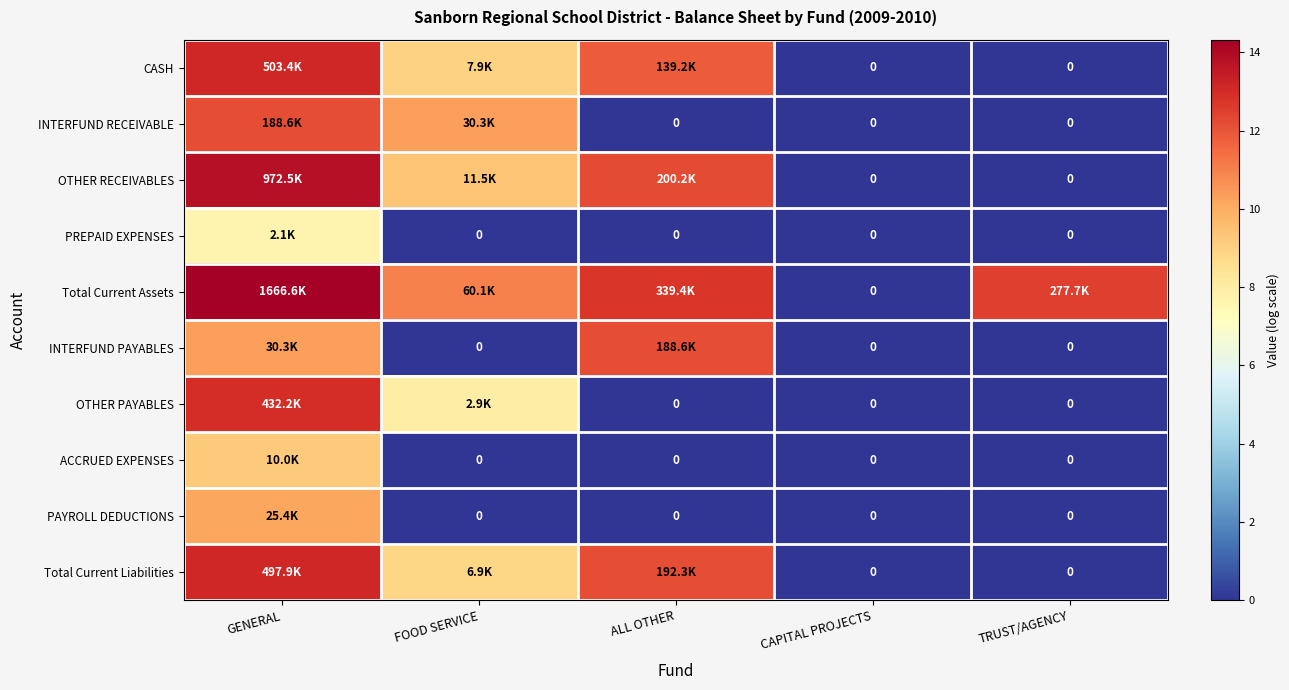

How many series are shown in this chart?

10